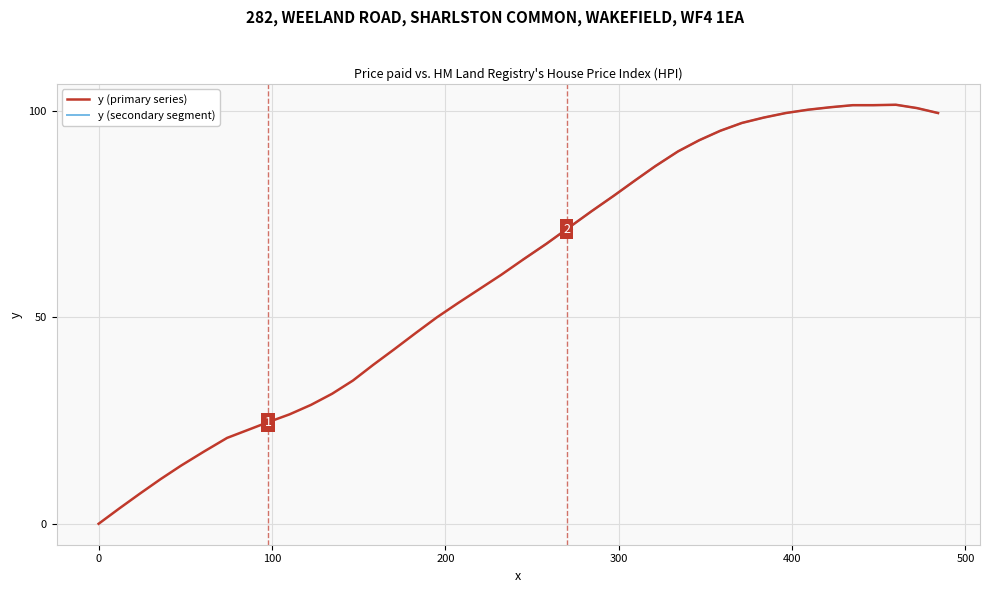

What is the value of the 17th point from the left?

50.0